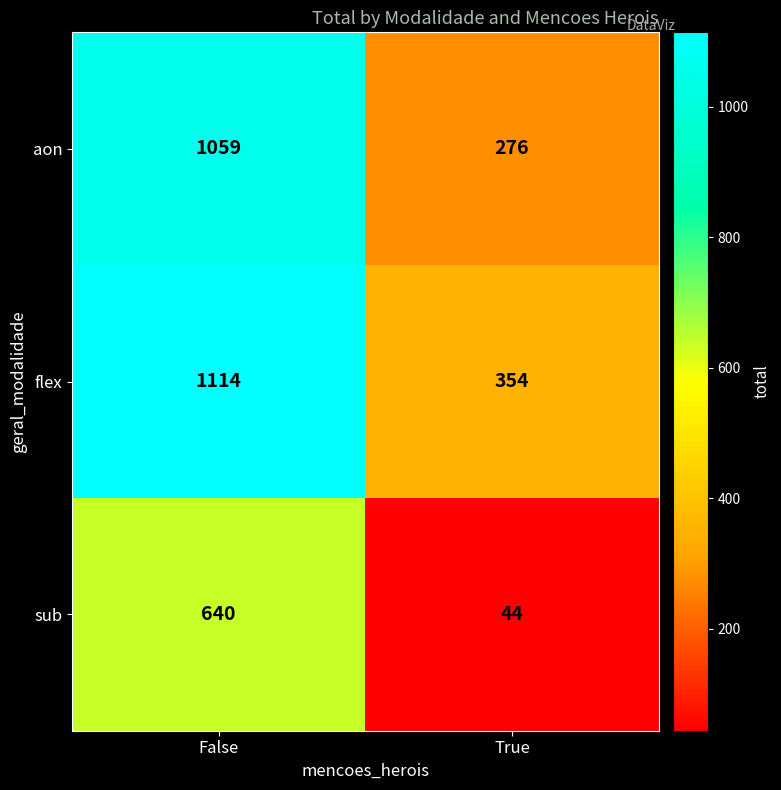

What is the sum of all flex values?

1468